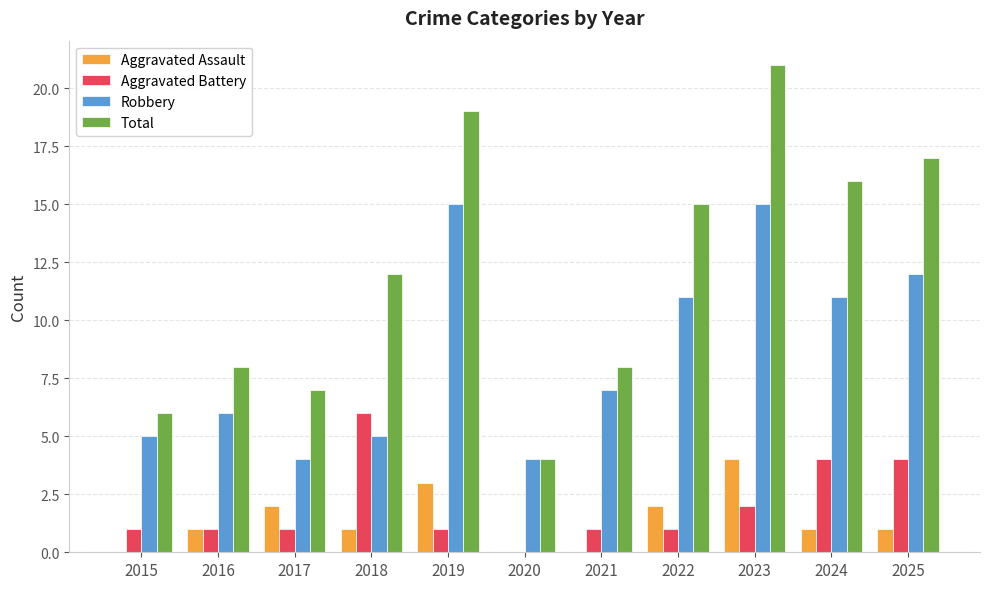

What is the sum of all Robbery values?

95